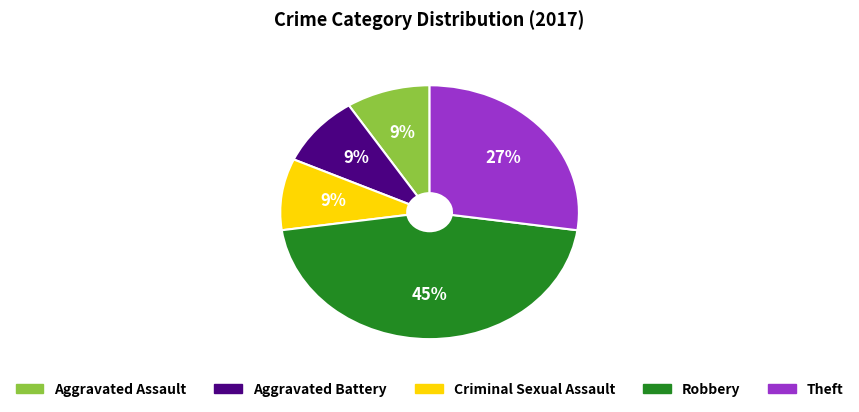

Does any single category account for the majority?

No